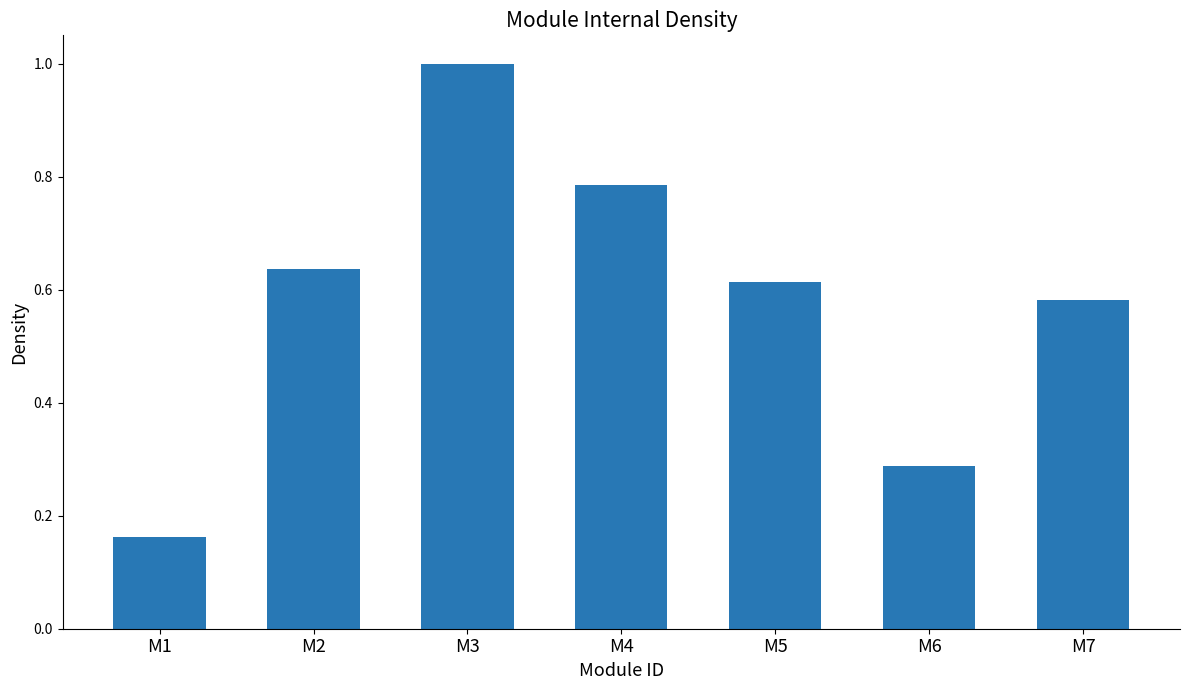

List the labels in order of value, smallest first.

M1, M6, M7, M5, M2, M4, M3